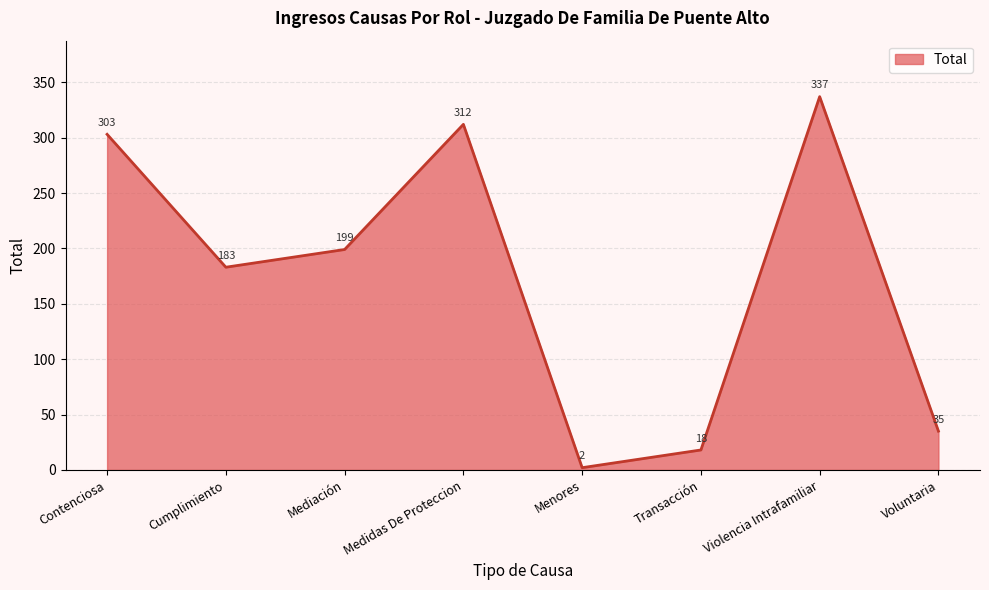

List the labels in order of value, largest first.

Violencia Intrafamiliar, Medidas De Proteccion, Contenciosa, Mediación, Cumplimiento, Voluntaria, Transacción, Menores